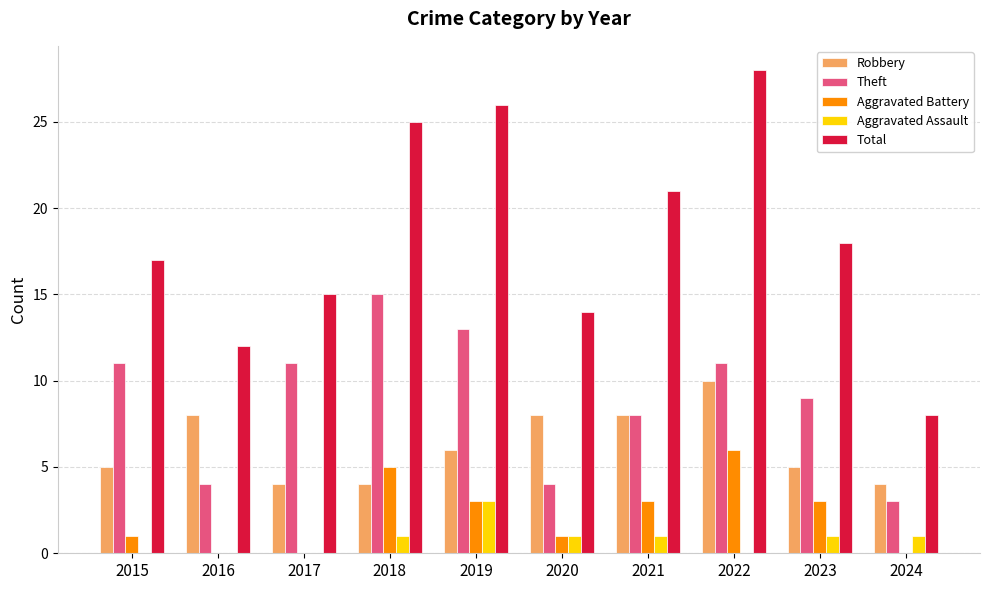

Which category has the highest value in the Theft series?

2018